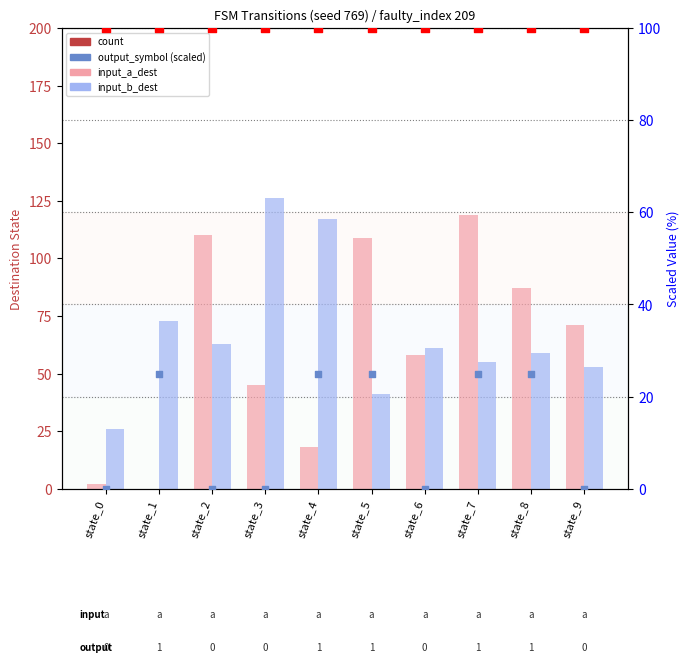

Is the value of count at state_3 greater than the value of input_b_dest (destination) at state_4?

No